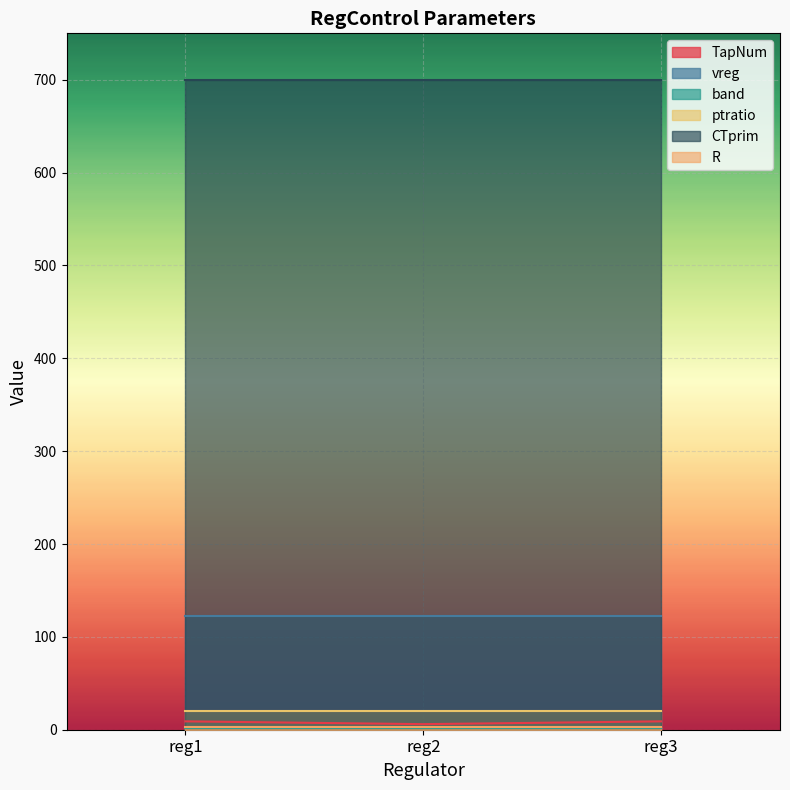

Reading right to left, transcribe all the data shown in this chart.

TapNum: reg3=9	reg2=6	reg1=9
vreg: reg3=122	reg2=122	reg1=122
band: reg3=2	reg2=2	reg1=2
ptratio: reg3=20	reg2=20	reg1=20
CTprim: reg3=700	reg2=700	reg1=700
R: reg3=3	reg2=3	reg1=3